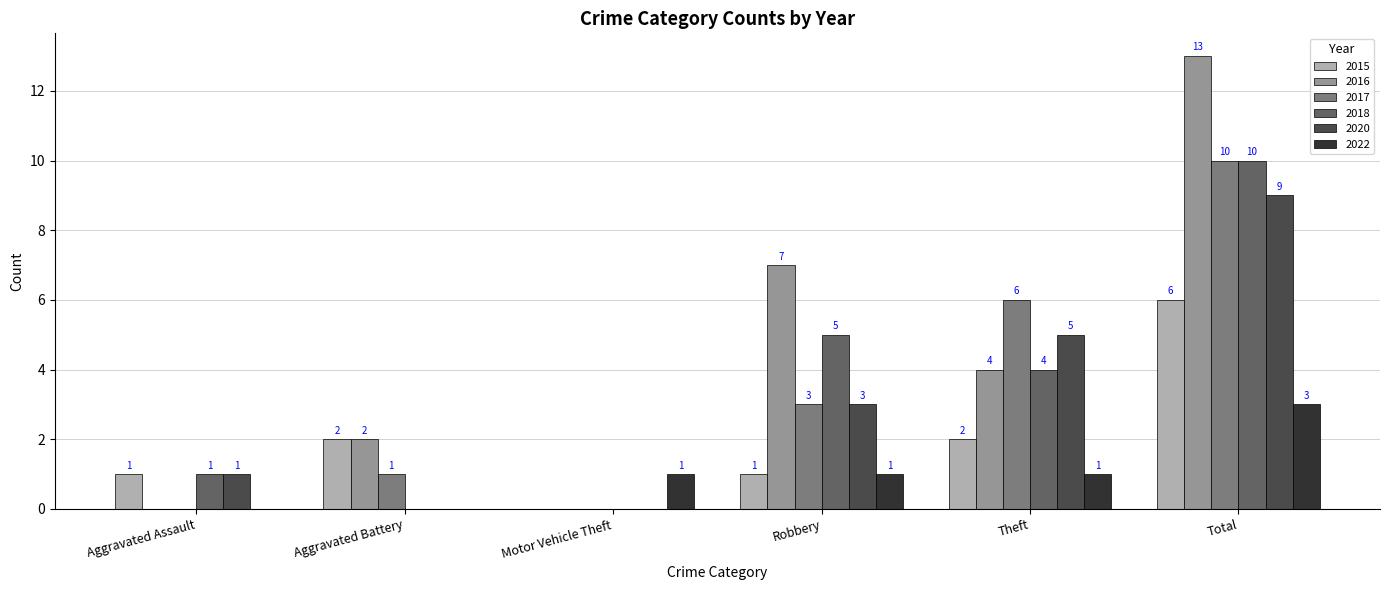

How many groups of bars are there?

6